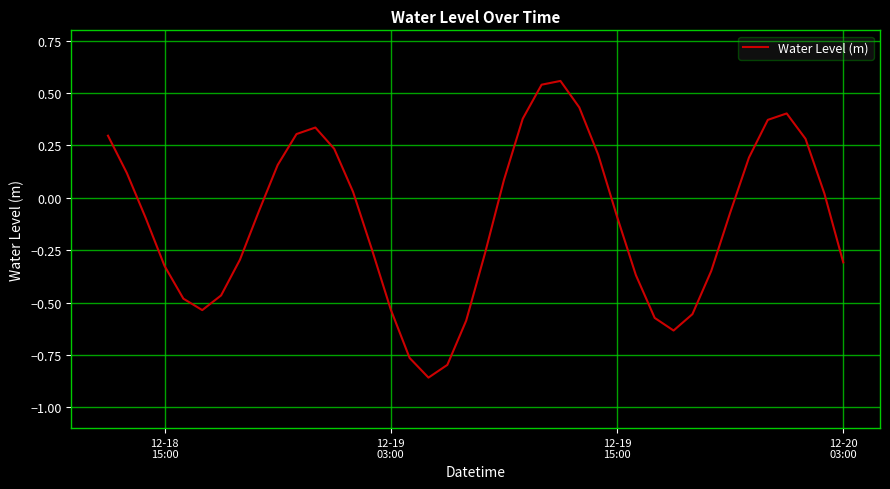

Does the chart have visible grid lines?

Yes